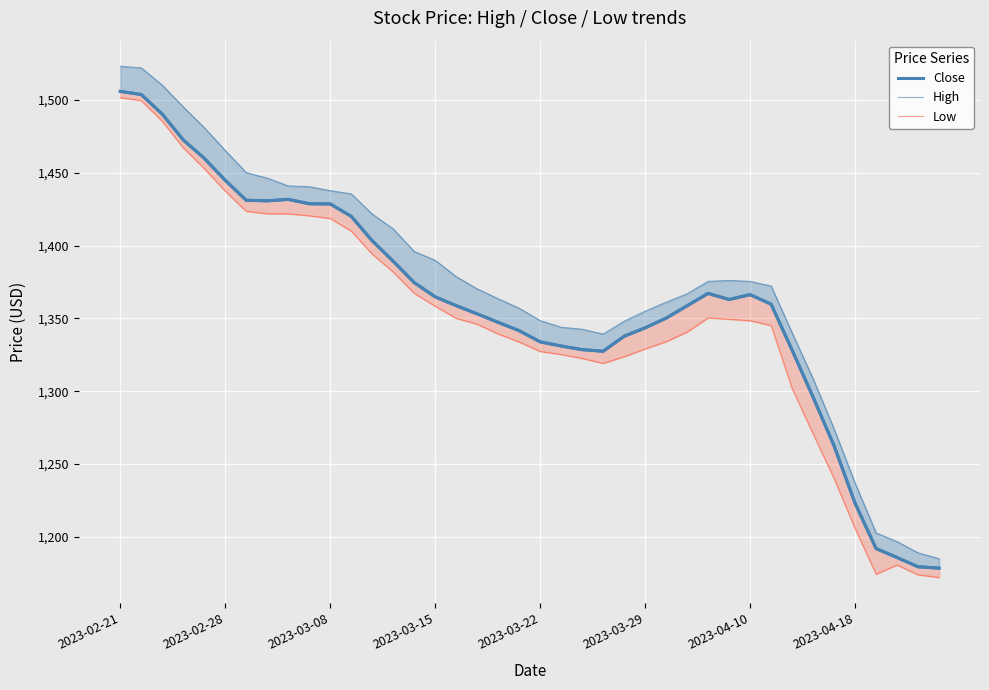

What is the maximum value for Low?

1501.5